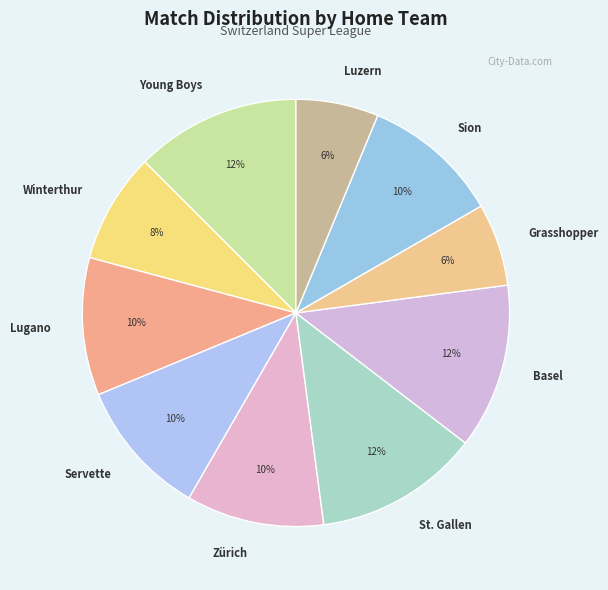

Count the number of slices in the pie.

10